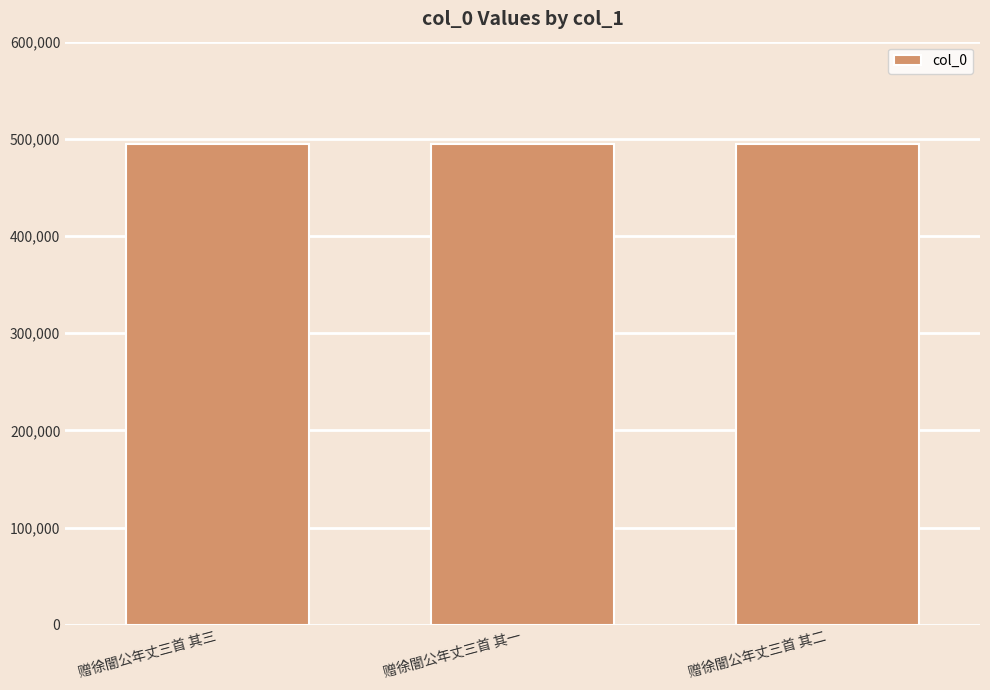

What position from the left is 赠徐闇公年丈三首 其一?

2